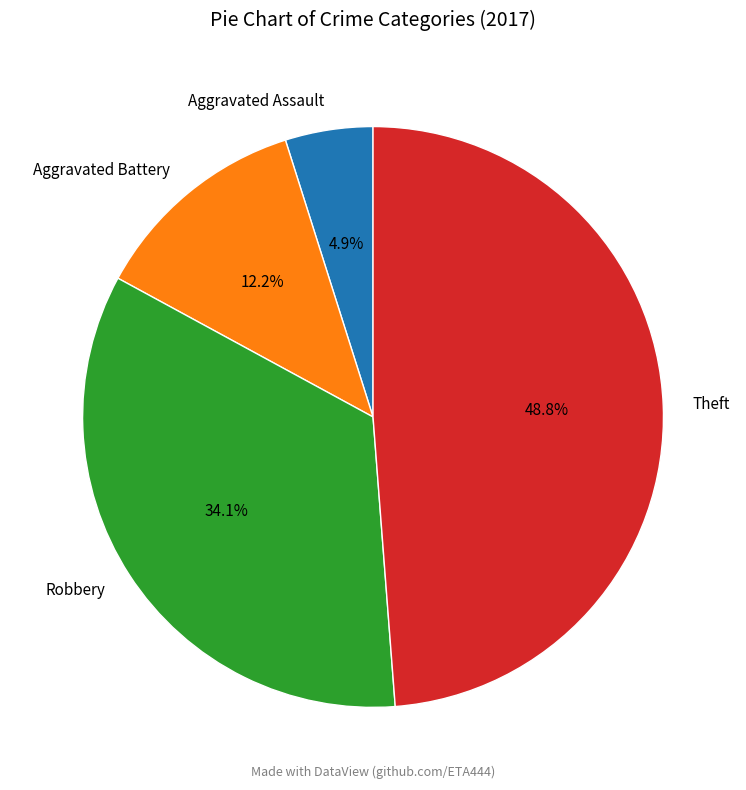

Rank the categories by value from highest to lowest.

Theft, Robbery, Aggravated Battery, Aggravated Assault